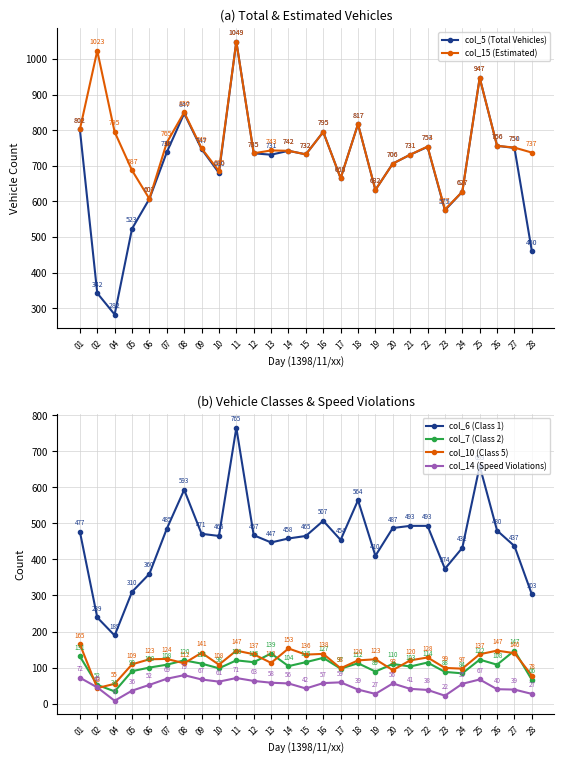

What are all the series names shown in the legend?

col_5 (Total Vehicles), col_15 (Estimated), col_6 (Class 1), col_7 (Class 2), col_10 (Class 5), col_14 (Speed Violations)